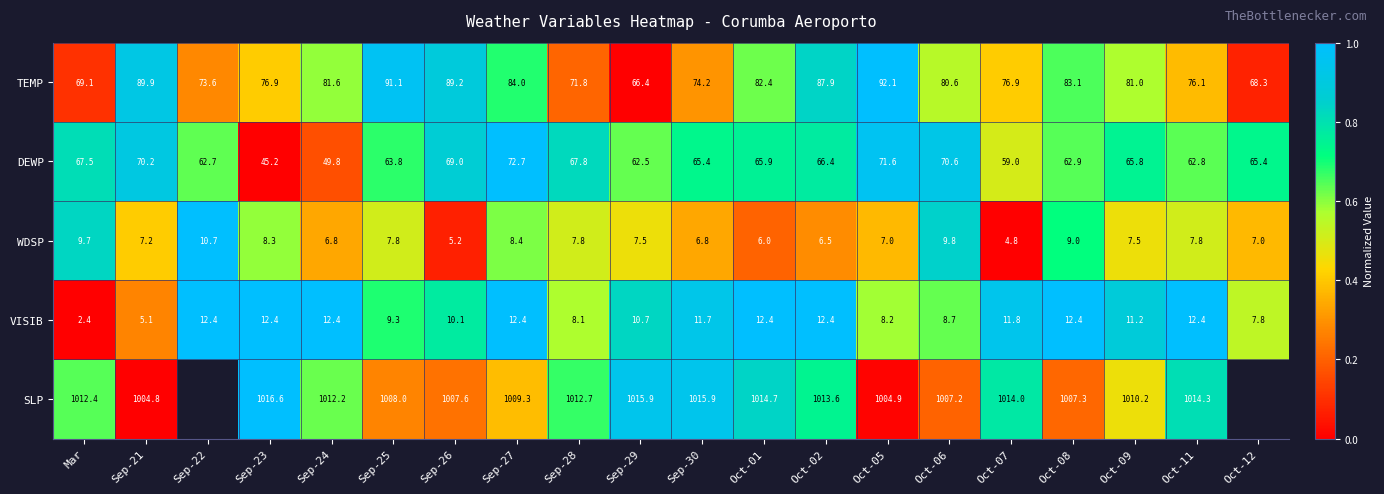

What is the maximum value shown in the chart?

1.0